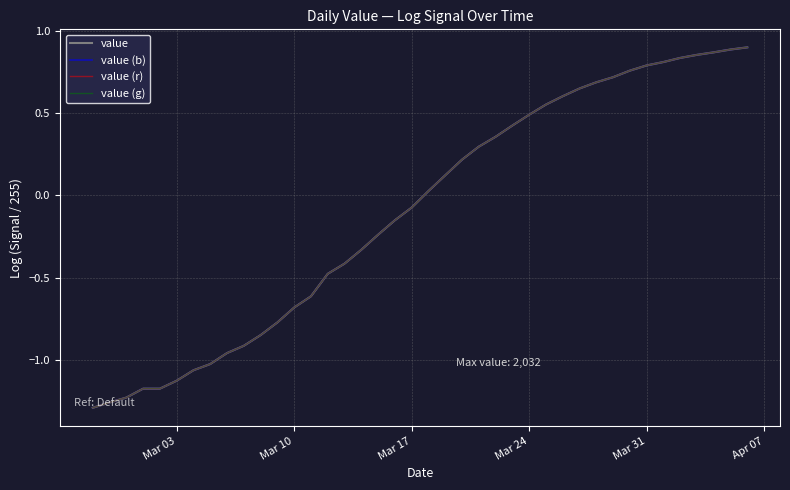

Does the chart display data point markers on the line(s)?

No